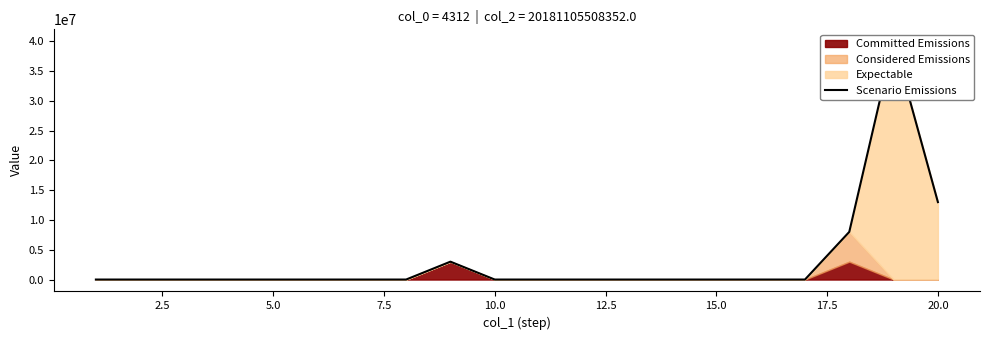

Reading right to left, transcribe all the data shown in this chart.

13000000	40000000	8000000	0	0	0	0	0	0	0	0	3000000	0	0	0	0	0	0	0	0